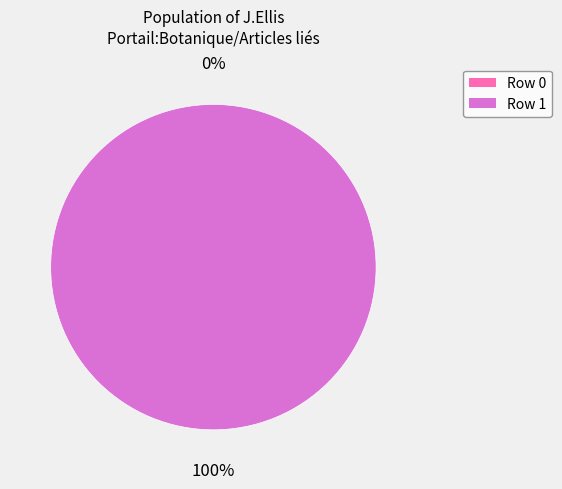

True or false: Row 0 accounts for 1% of the total.

False